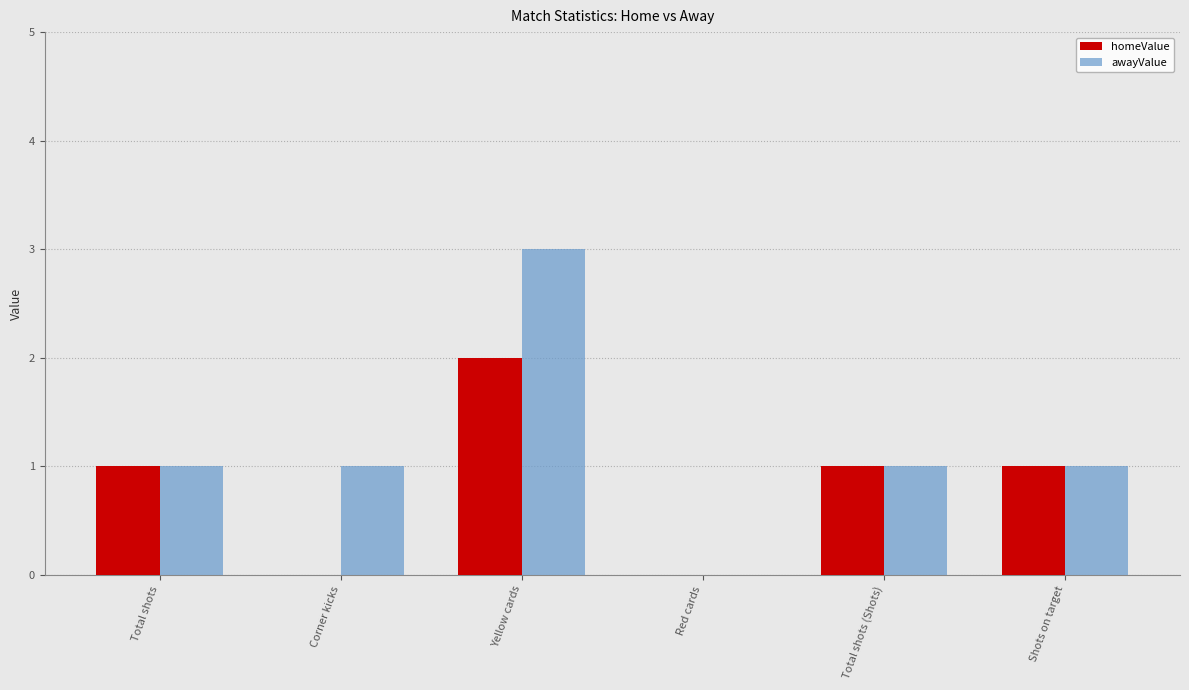

The value of homeValue at Yellow cards is 3. True or false?

False